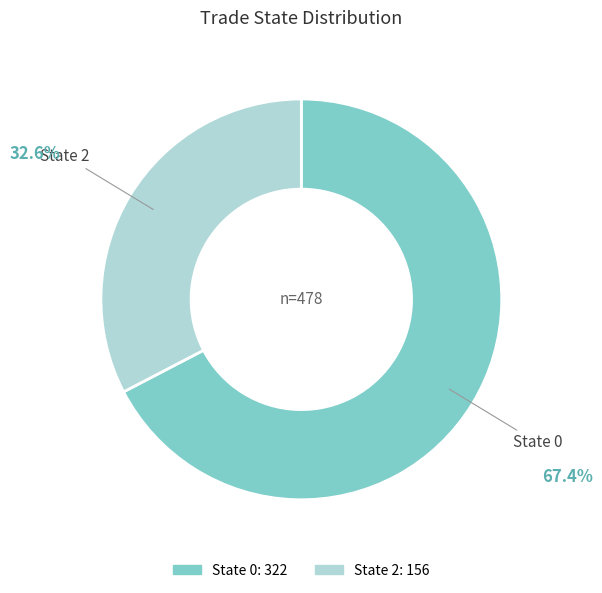

Do State 0 and State 2 together represent more than half of the pie?

Yes